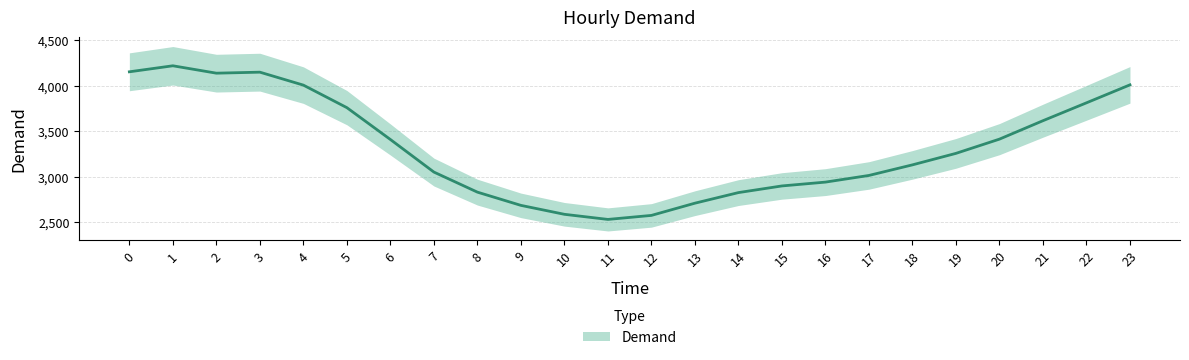

What is the sum of all values?

79723